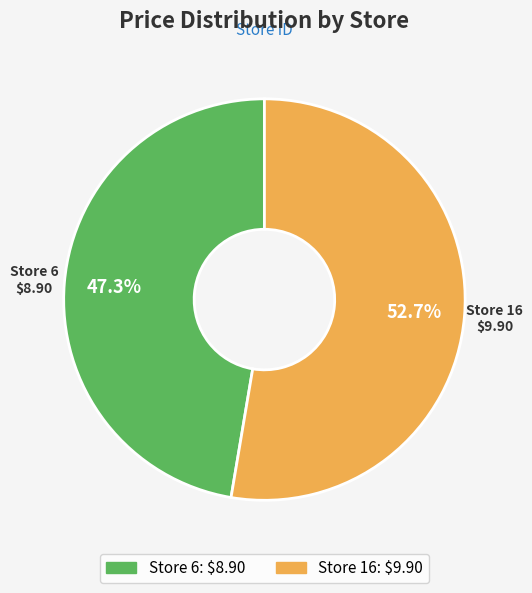

How many slices are in this pie chart?

2